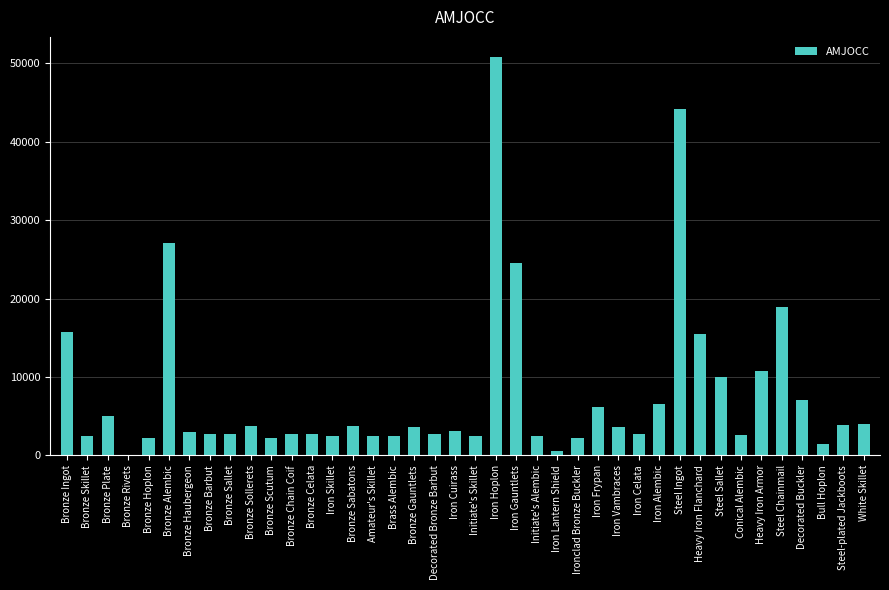

What is the sum of all values?

313270.2